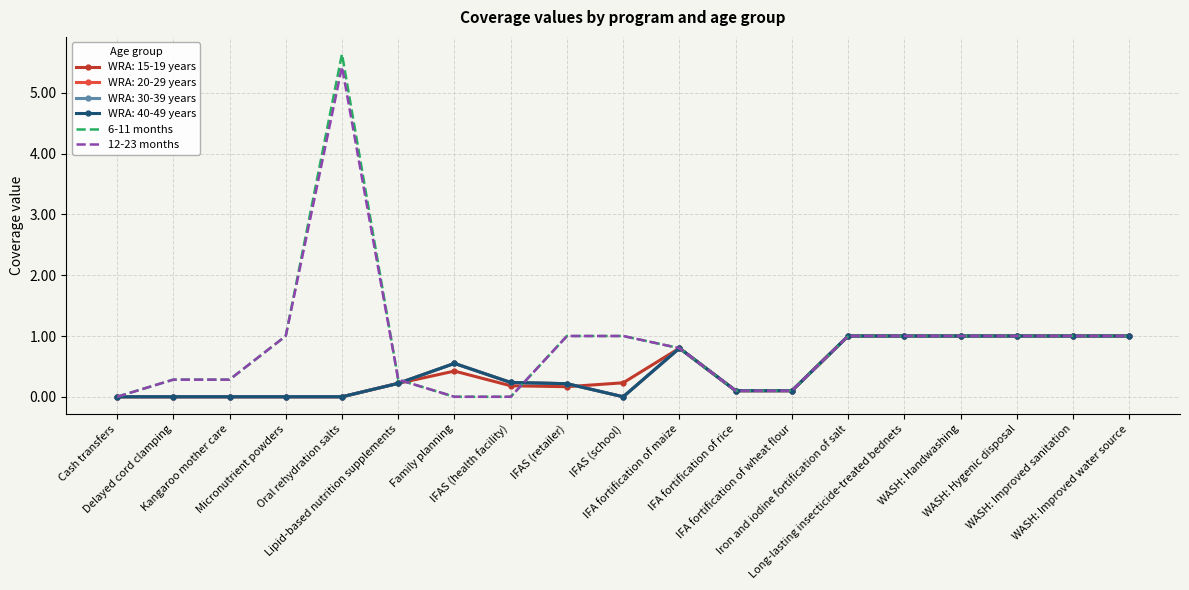

Count the number of categories in the chart.

19